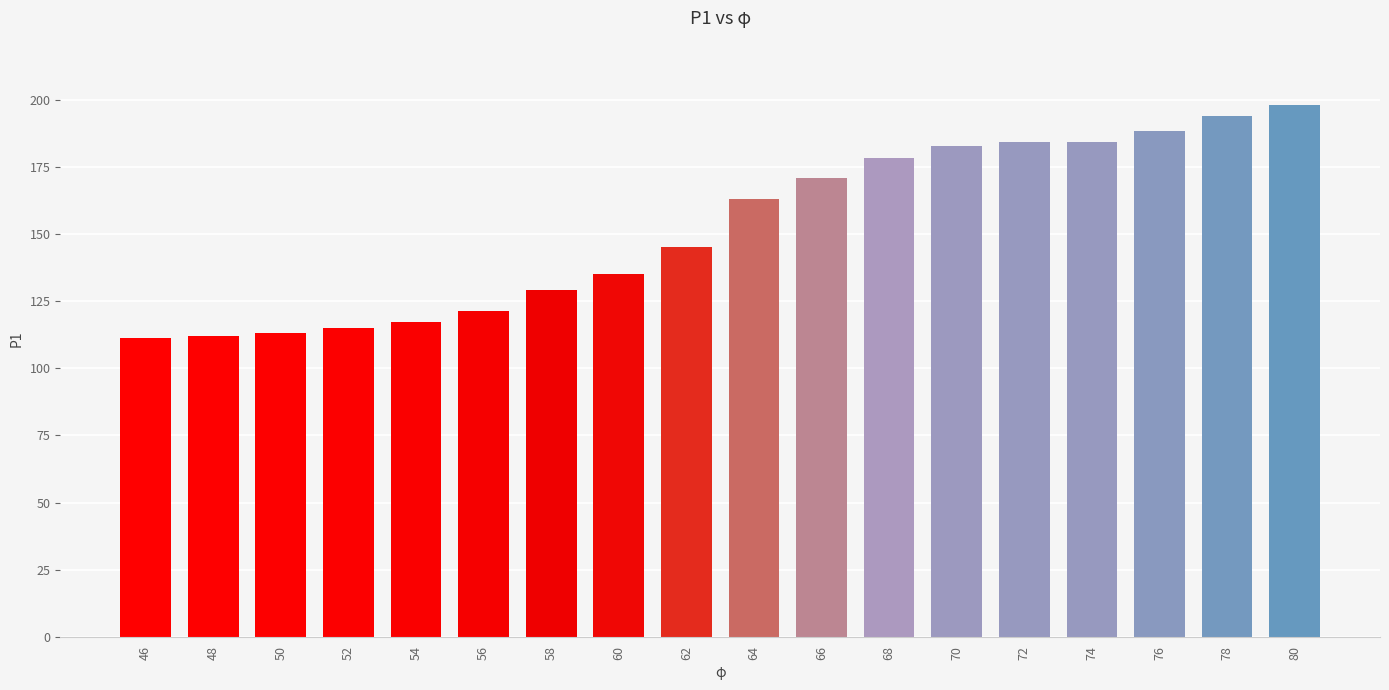

What is the value of the 11th bar from the left?

171.1